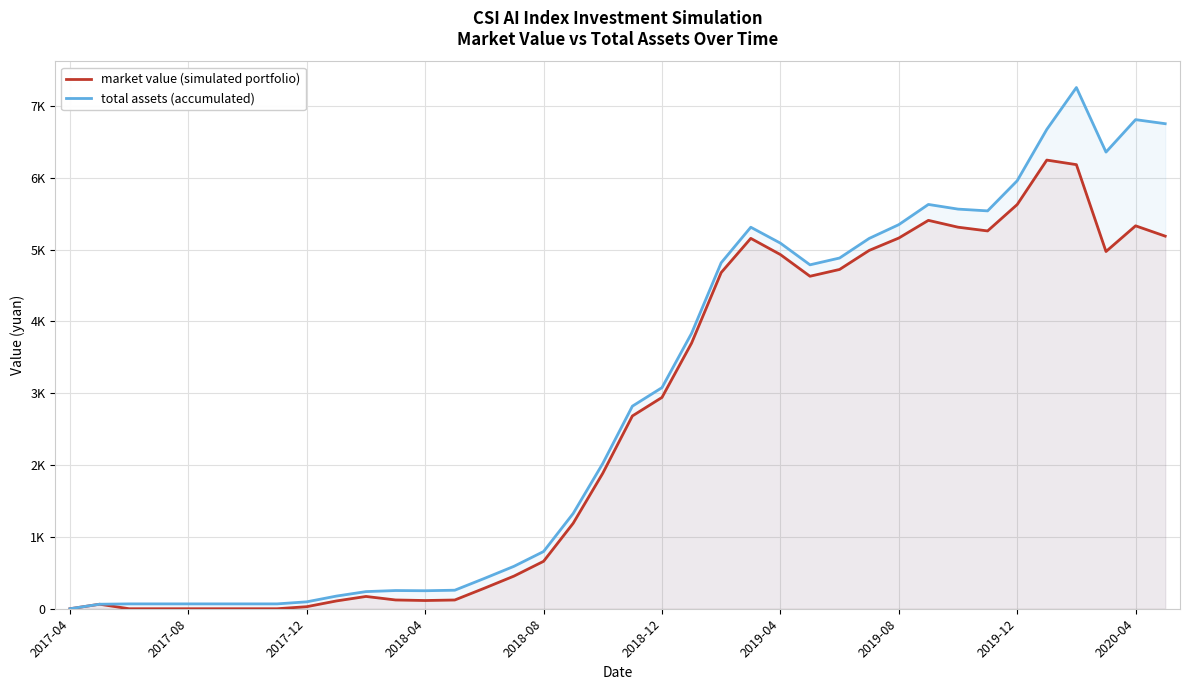

How many values in the total assets (accumulated) series exceed 2820?

19